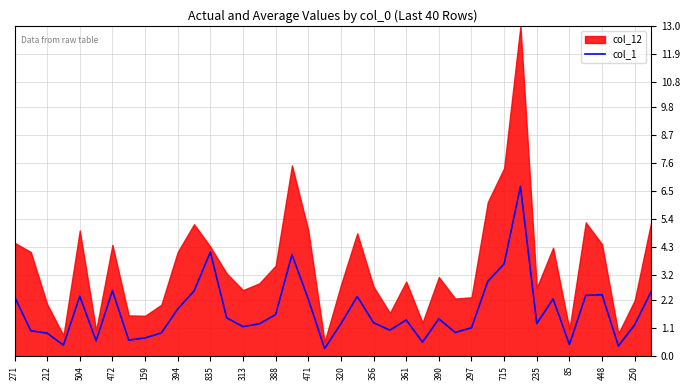

Is it true that col_1 equals 2.4 at 504?

True